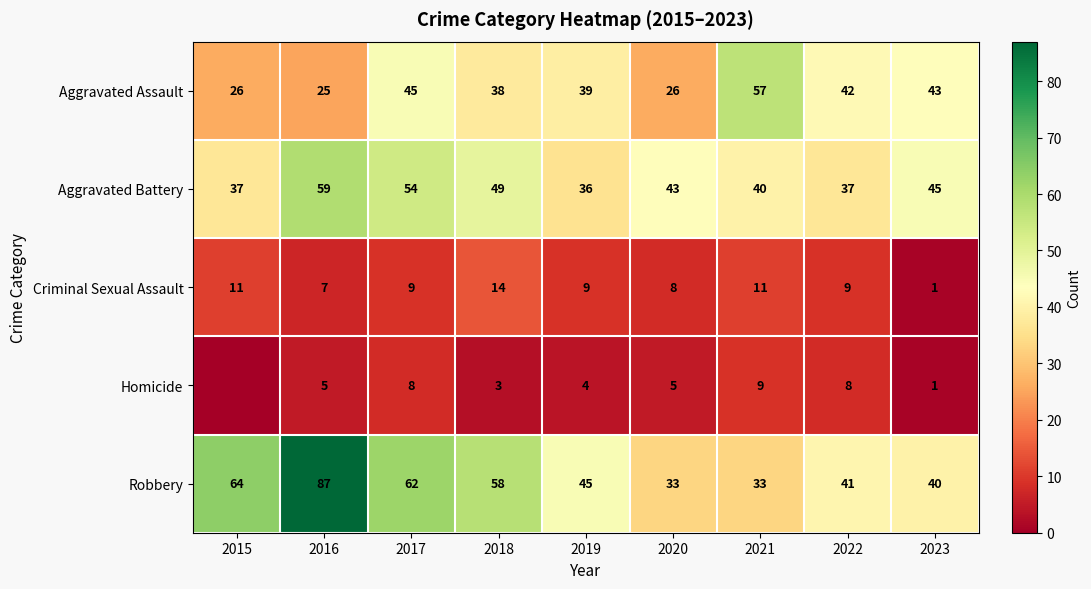

What is the difference between the Robbery values at 2015 and 2023?

24